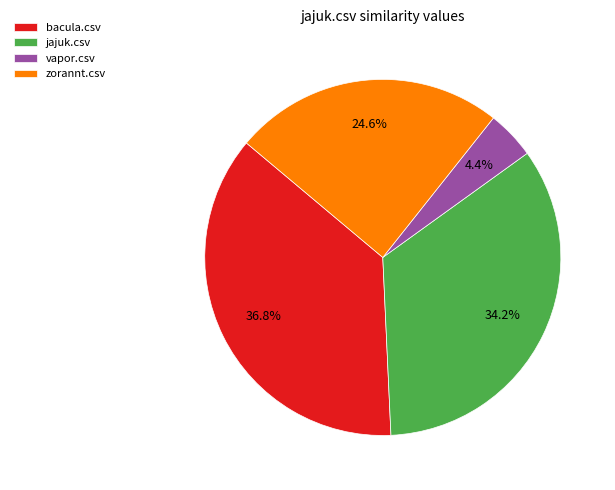

What portion of the pie excludes zorannt.csv?

75.4%